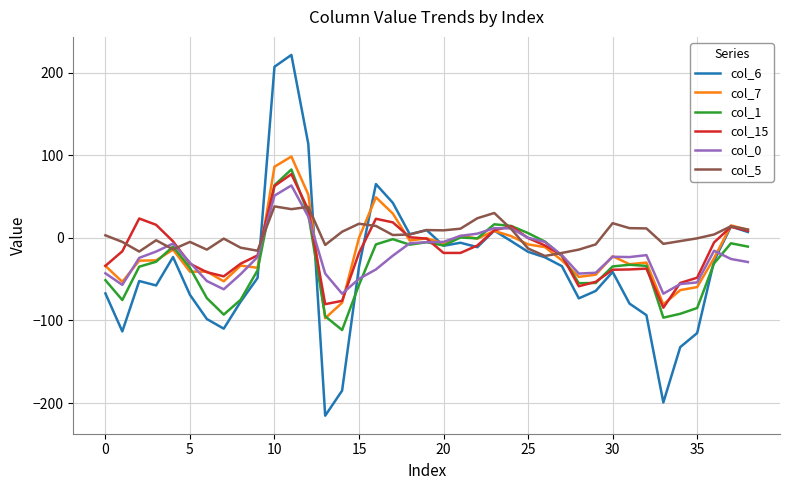

List the series in order of their peak value, highest first.

col_6, col_7, col_1, col_15, col_0, col_5